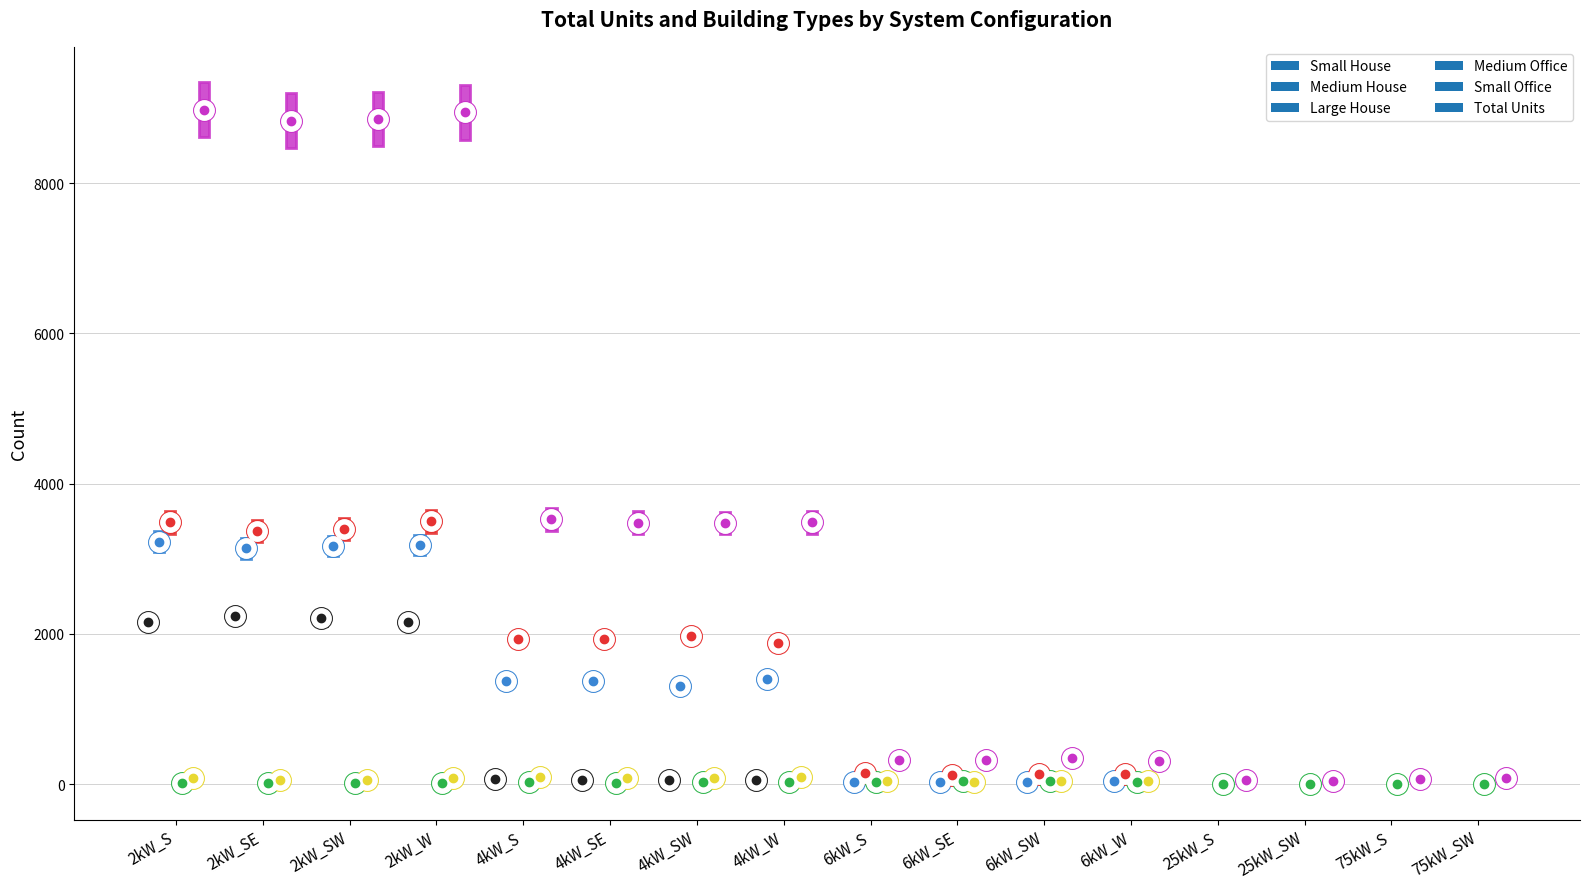

Between 4kW_S and 6kW_SE, which series saw the biggest shift?

Total Units